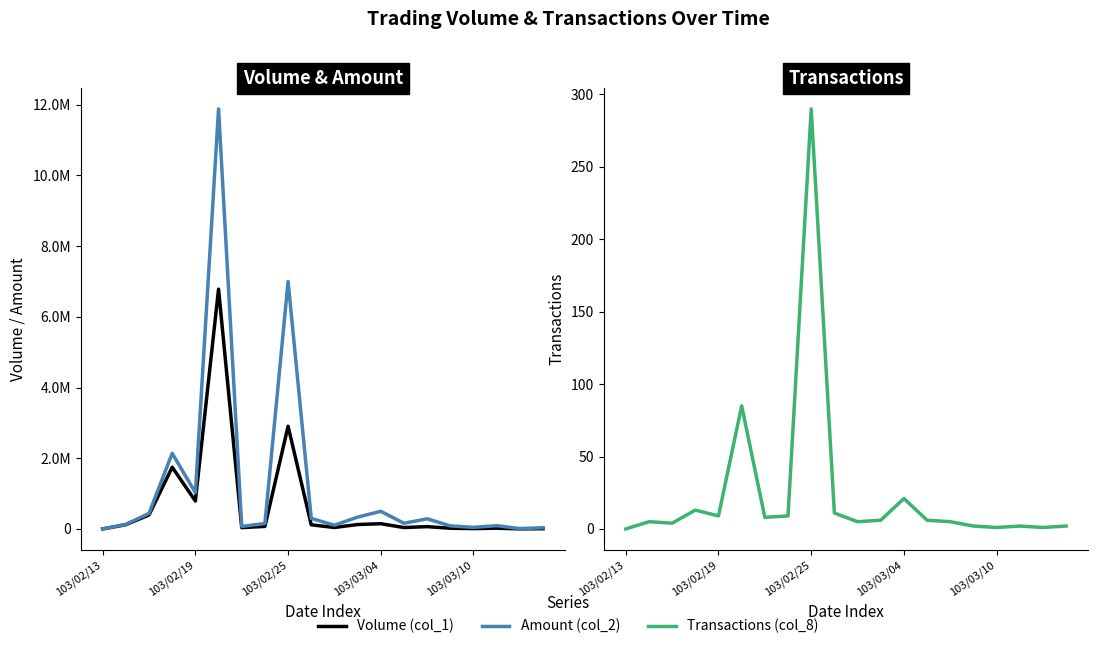

Rank the series by their maximum value, from lowest to highest.

Transactions (col_8), Volume (col_1), Amount (col_2)